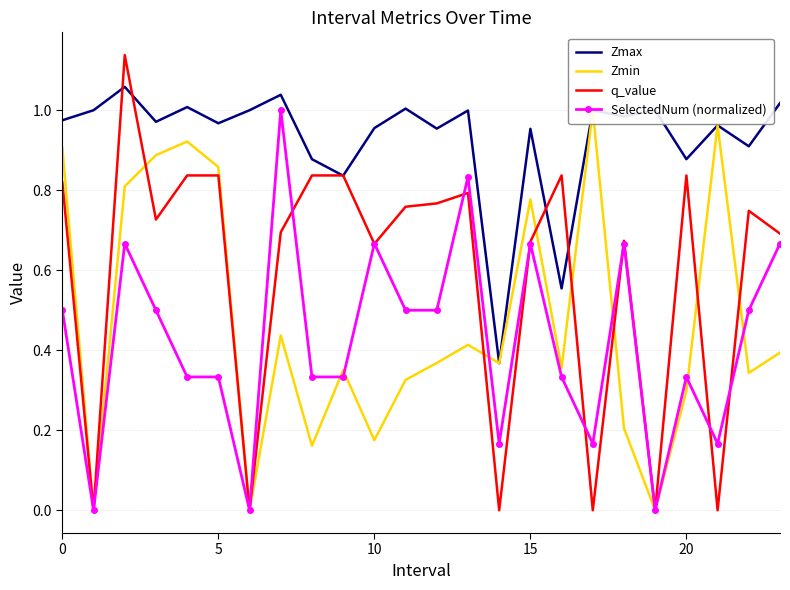

Reading left to right, transcribe all the data shown in this chart.

Zmax: 1.0	1.0	1.1	1.0	1.0	1.0	1.0	1.0	0.9	0.8	1.0	1.0	1.0	1.0	0.4	1.0	0.6	1.0	1.0	1.0	0.9	1.0	0.9	1.0
Zmin: 0.9	0.0	0.8	0.9	0.9	0.9	0.0	0.4	0.2	0.4	0.2	0.3	0.4	0.4	0.4	0.8	0.4	1.0	0.2	0.0	0.3	1.0	0.3	0.4
q_value: 0.8	0.0	1.1	0.7	0.8	0.8	0.0	0.7	0.8	0.8	0.7	0.8	0.8	0.8	-0.0	0.7	0.8	-0.0	0.7	0.0	0.8	-0.0	0.7	0.7
SelectedNum (normalized): 0.5	0.0	0.7	0.5	0.3	0.3	0.0	1.0	0.3	0.3	0.7	0.5	0.5	0.8	0.2	0.7	0.3	0.2	0.7	0.0	0.3	0.2	0.5	0.7